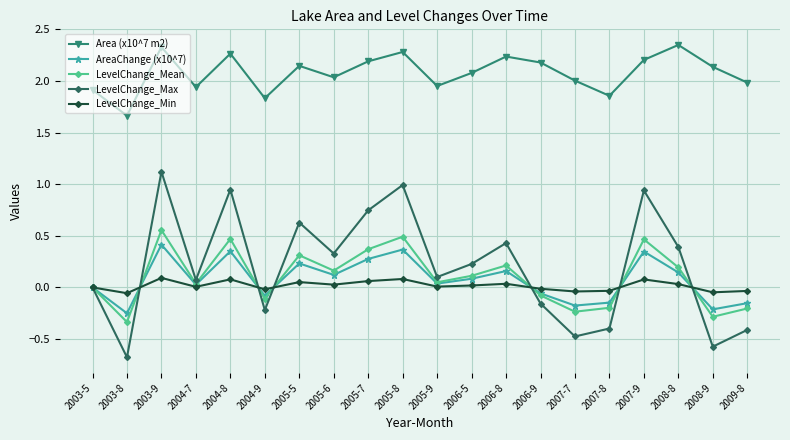

How many data points does each series have?

20